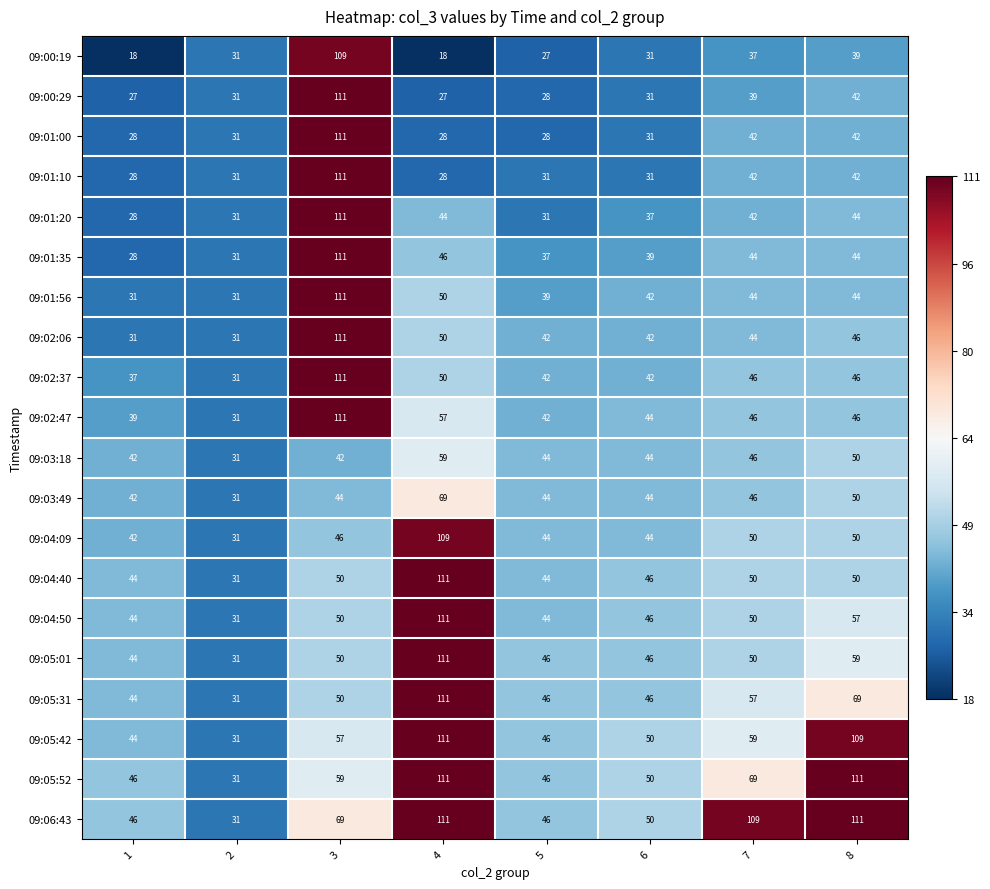

What is the lowest value of the 09:00:29 series?

27